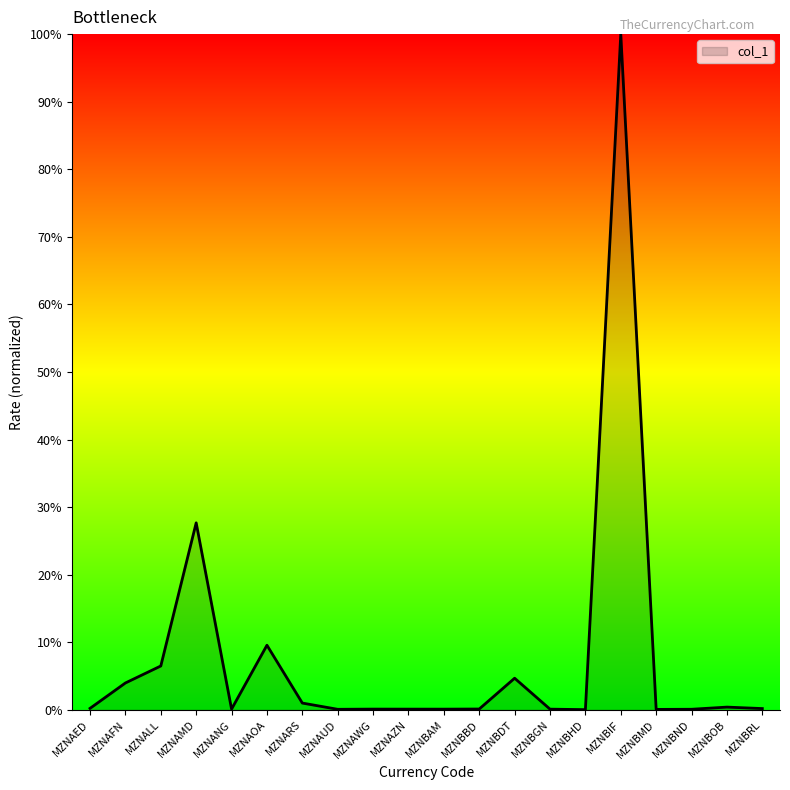

What value does the data have at MZNALL?

6.5